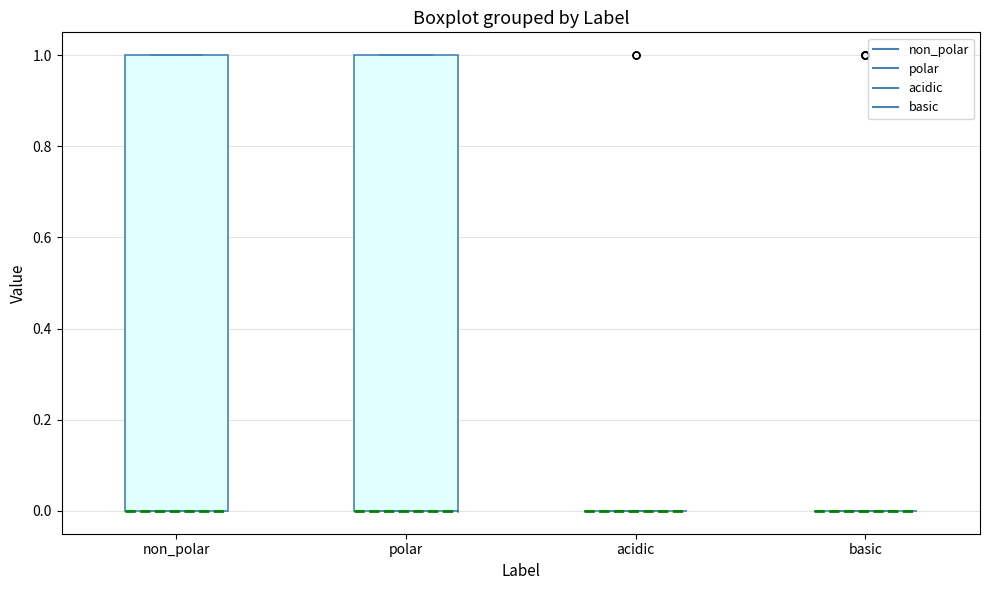

Reading left to right, read every box against the y-axis: the position of its median line, the range the box covers, and the ends of its whiskers. The values are not printed on the chart, so give them approximately, as read against the axis.

non_polar: median 0 (drawn on the box's lower edge), box 0 to 1, whiskers 0 to 1
polar: median 0 (drawn on the box's lower edge), box 0 to 1, whiskers 0 to 1
acidic: box collapsed to a line at 0, whiskers 0 to 0
basic: box collapsed to a line at 0, whiskers 0 to 0